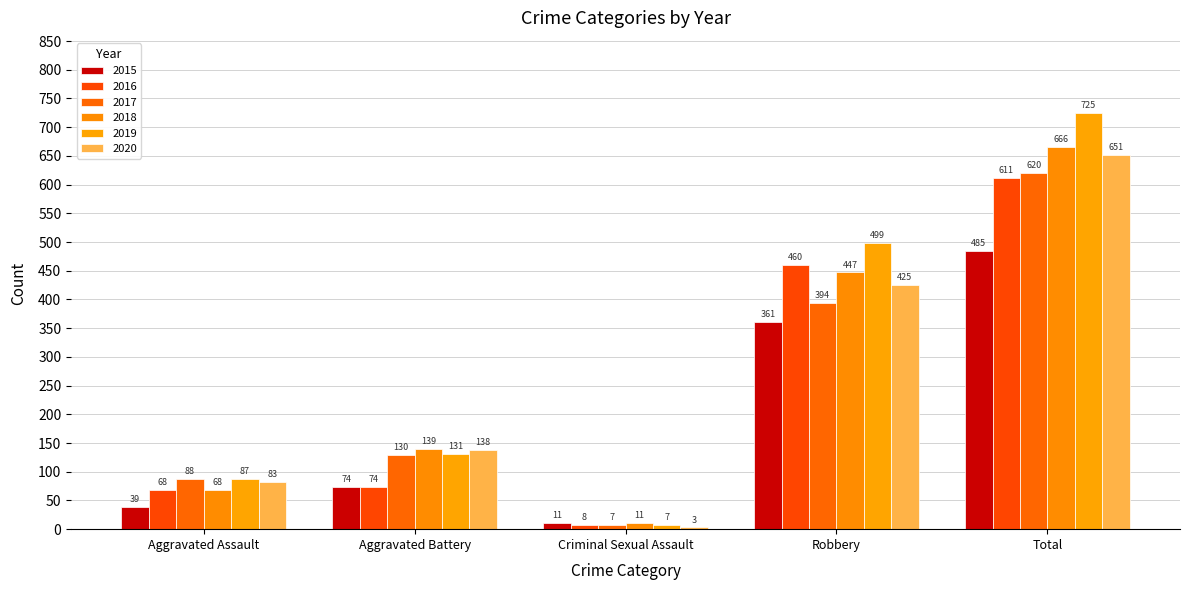

What is the approximate value of 2017 at Aggravated Battery, to the nearest 100?

100